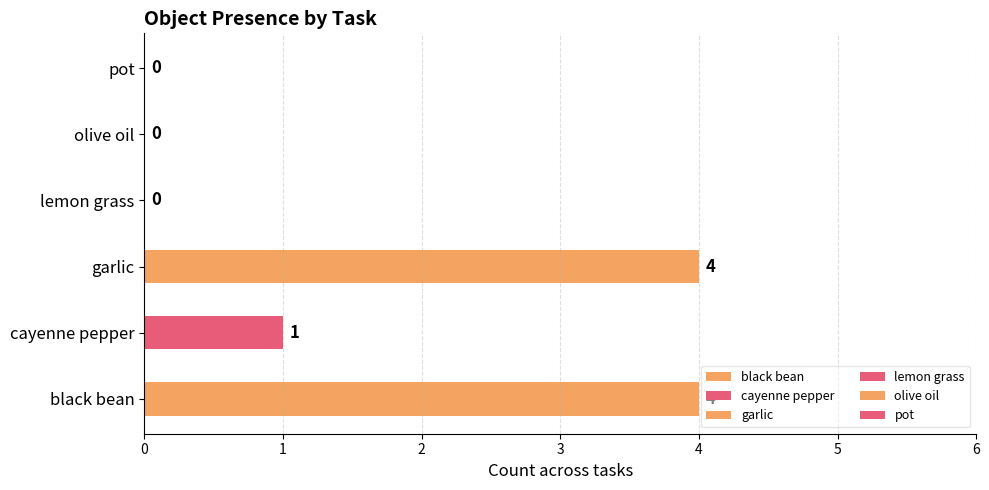

Which series has the widest spread of values?

Object_13_black bean